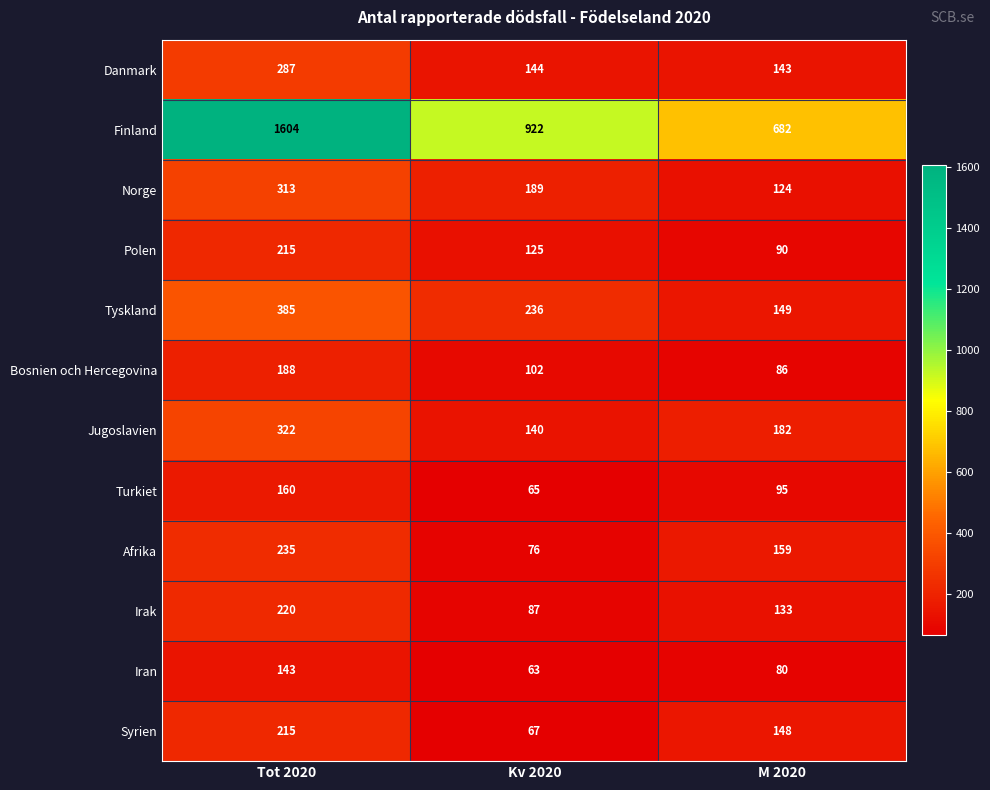

At which label does Iran first exceed 80?

Tot 2020